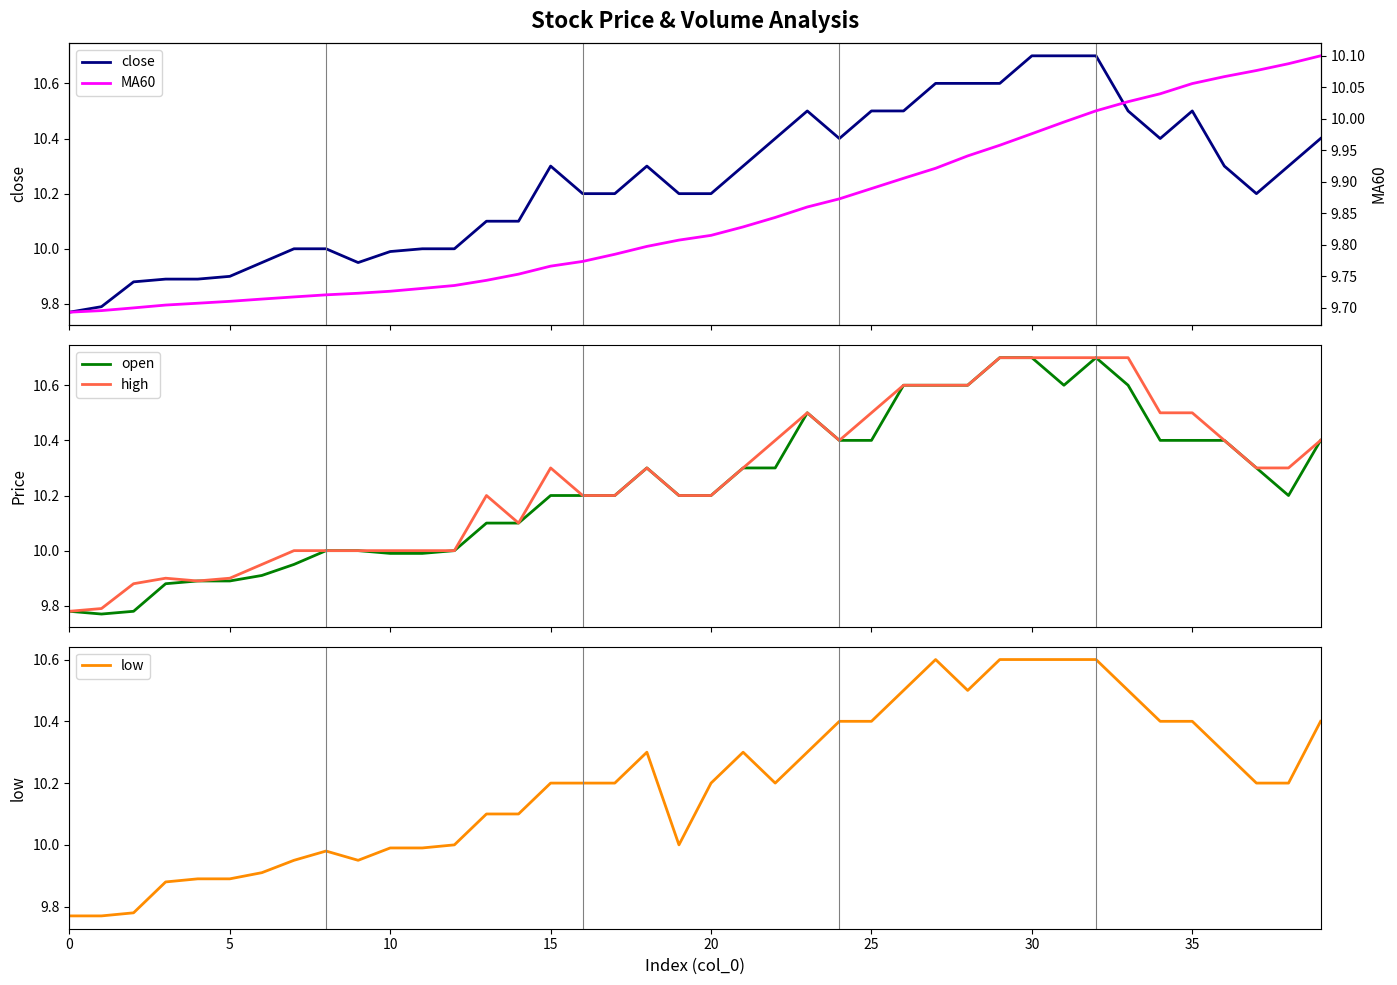

What is the sum of all open values?

409.4